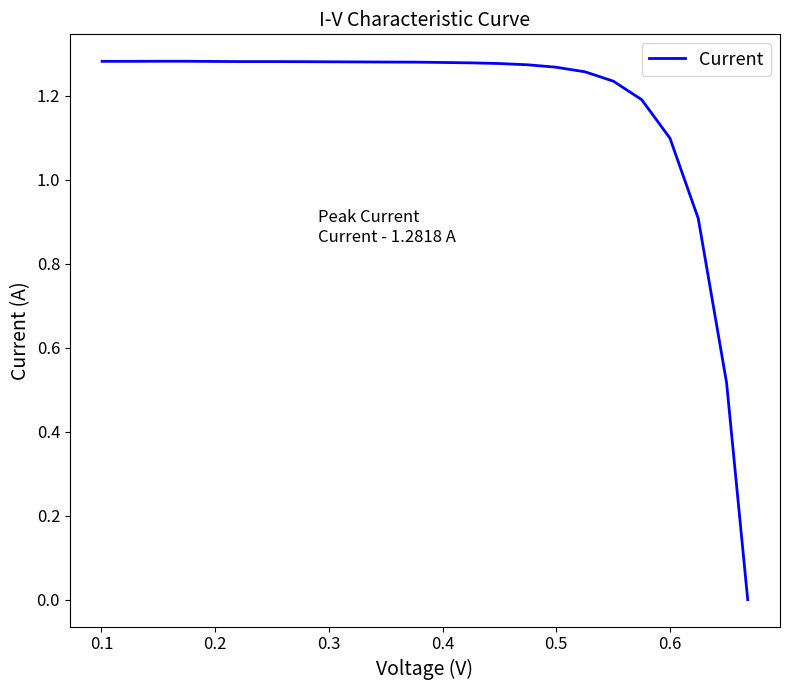

Reading right to left, list all the values displayed in this chart.

0.0	0.5	0.9	1.1	1.2	1.2	1.3	1.3	1.3	1.3	1.3	1.3	1.3	1.3	1.3	1.3	1.3	1.3	1.3	1.3	1.3	1.3	1.3	1.3